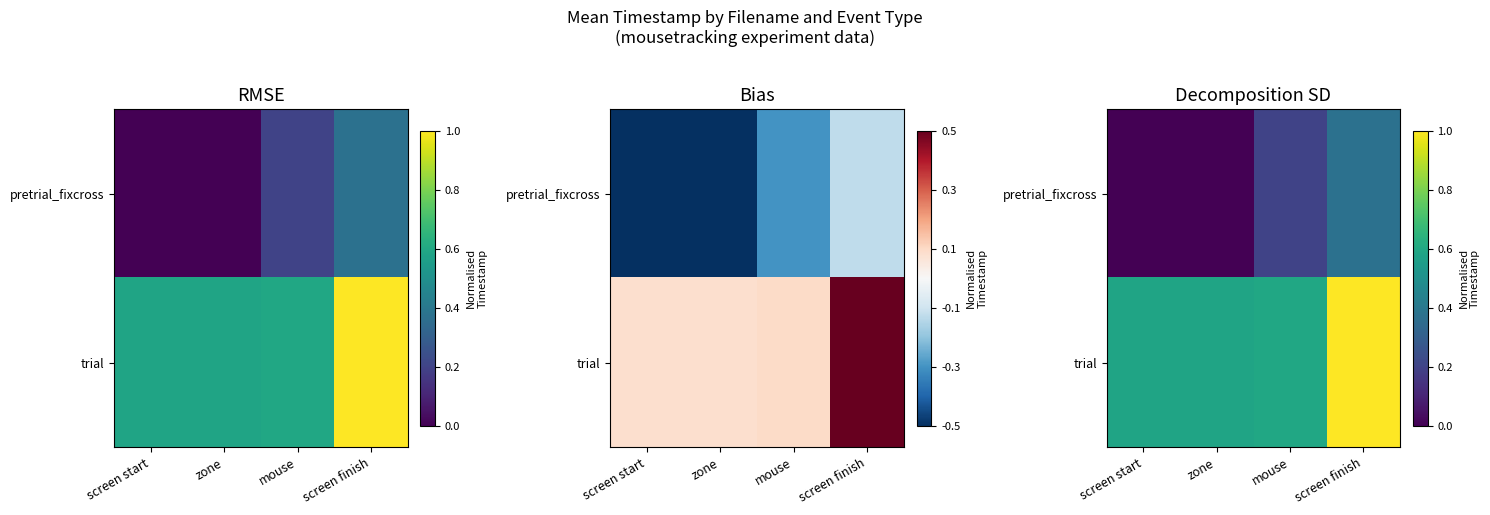

At which category does the chart reach its peak across all series?

screen finish